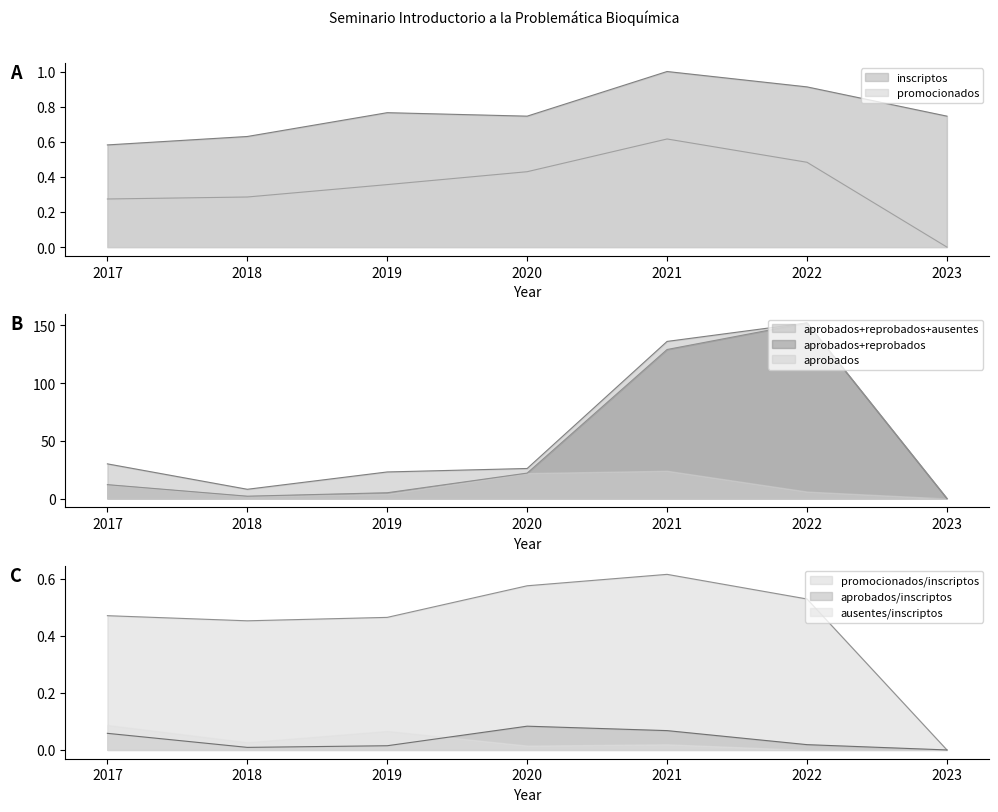

At which label does promocionados reach its peak?

2021